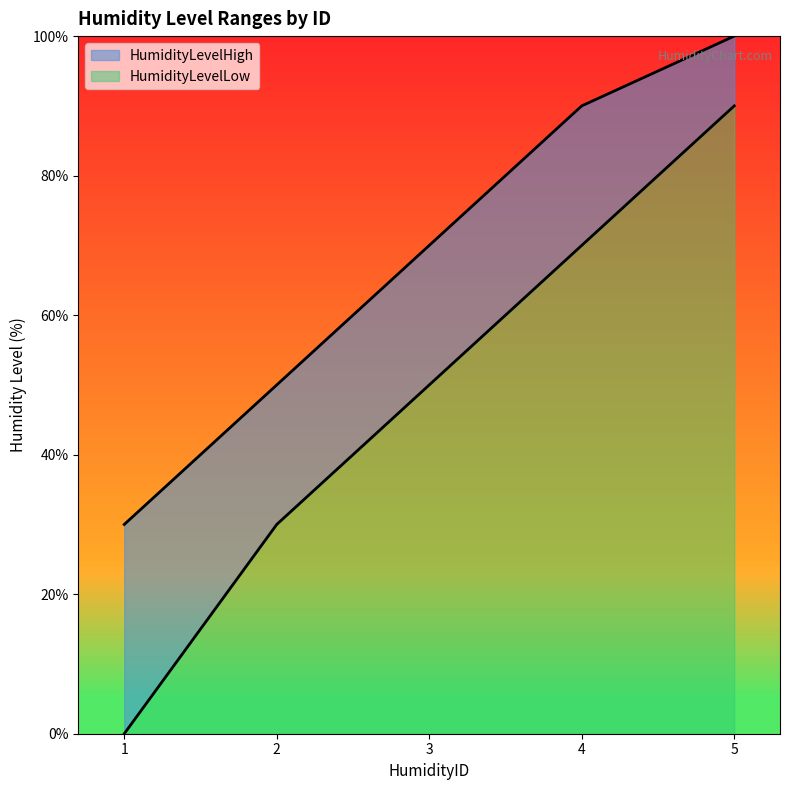

What is the sum of the HumidityLevelLow values at 5 and 3?

140